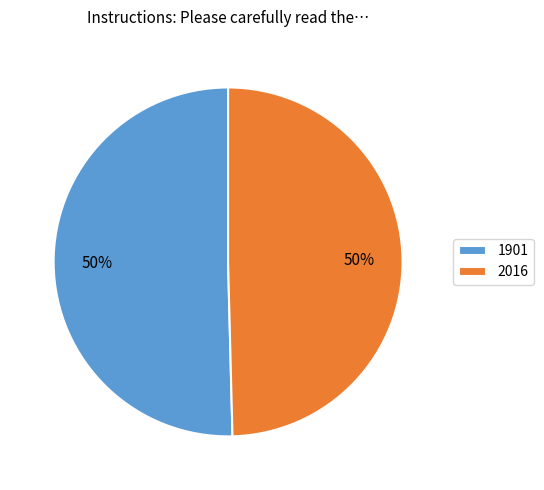

Approximately how many times larger is the value at 1901 compared to 2016?

1.0